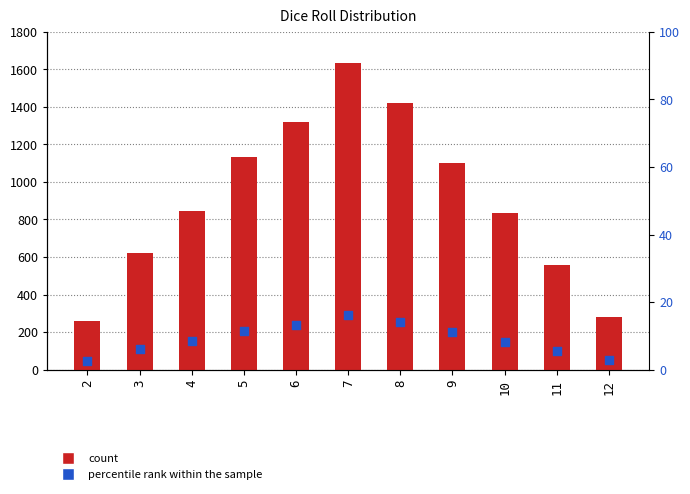

Which series contains the highest Y value?

count